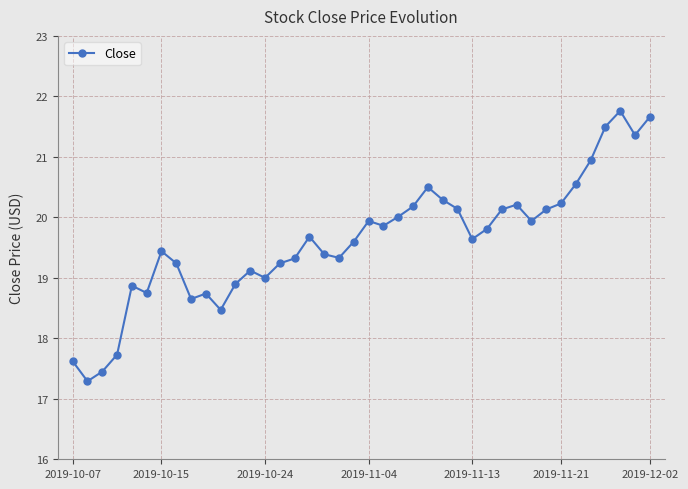

What is the maximum value shown in the chart?

21.8